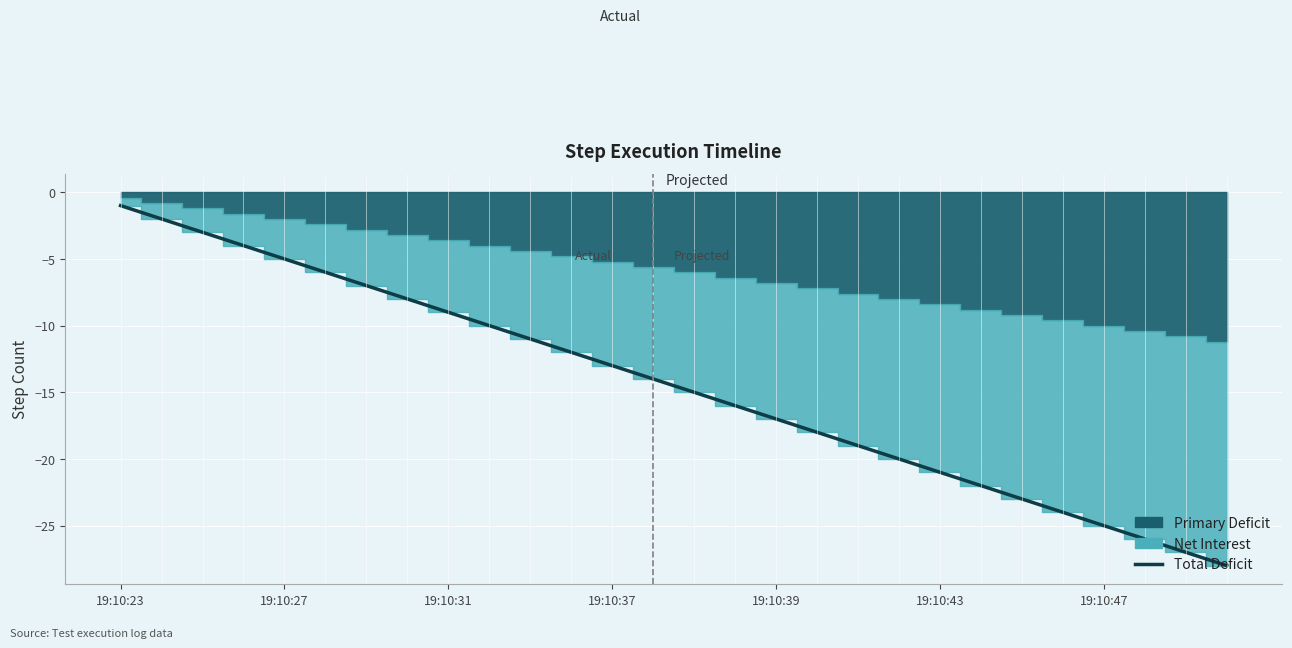

What is the difference between the maximum and minimum values?

27